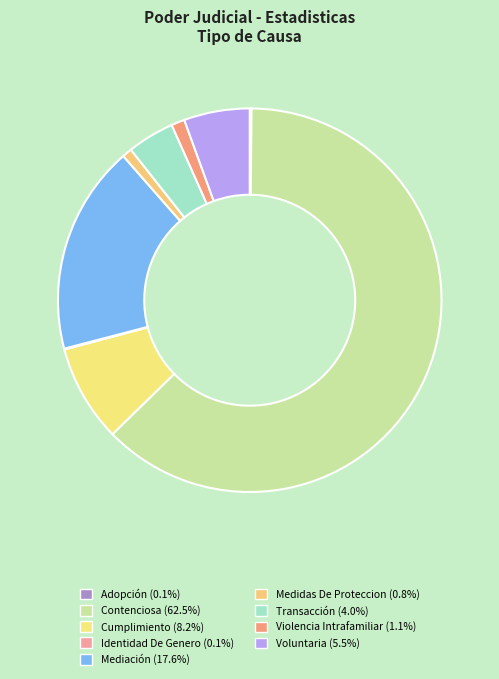

What is the total percentage of Contenciosa and Mediación?

80.1%